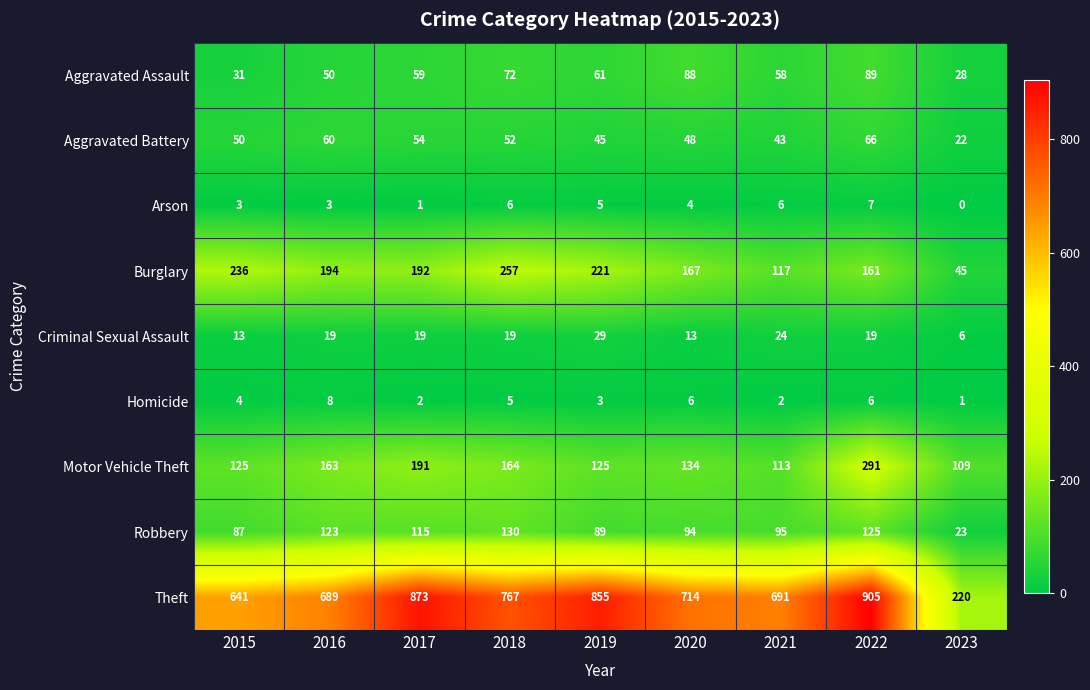

Which category has the highest value in the Aggravated Battery series?

2022